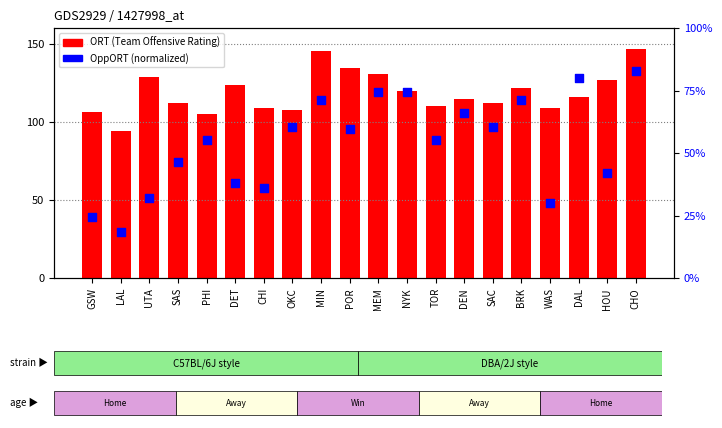

Is the value of OppORT at HOU greater than the value of ORT at NYK?

No